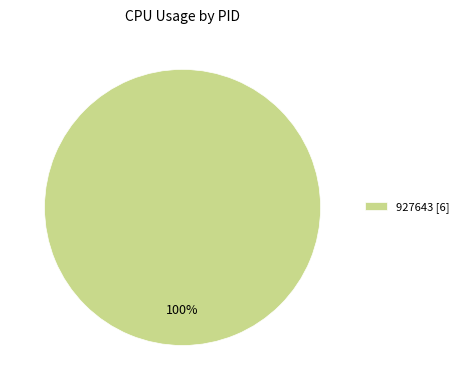

True or false: 927643 [6] accounts for 100% of the total.

True